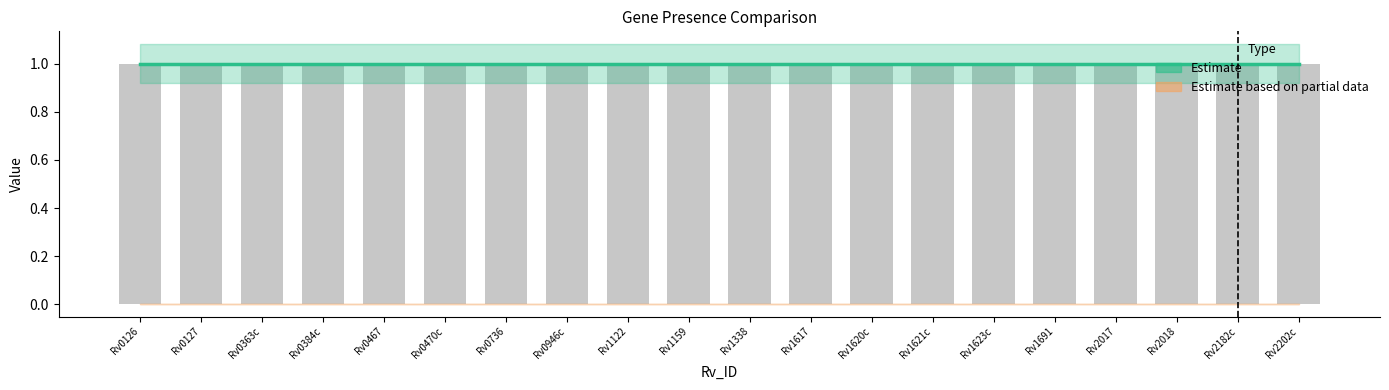

How many categories are shown in the chart?

20